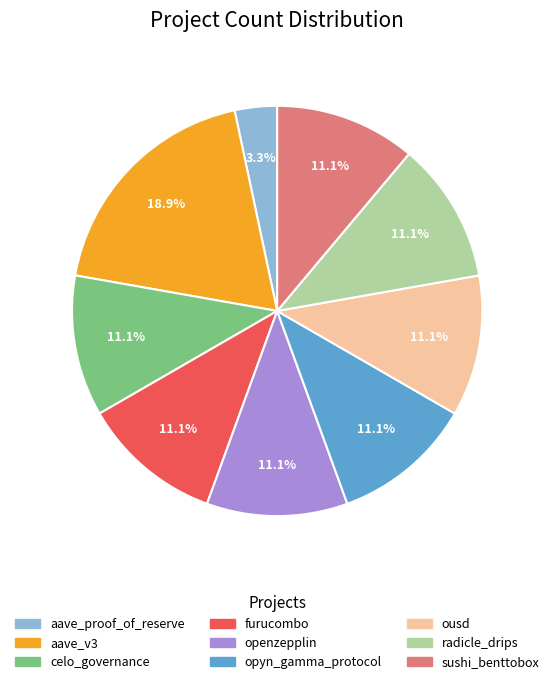

Count the number of slices in the pie.

9